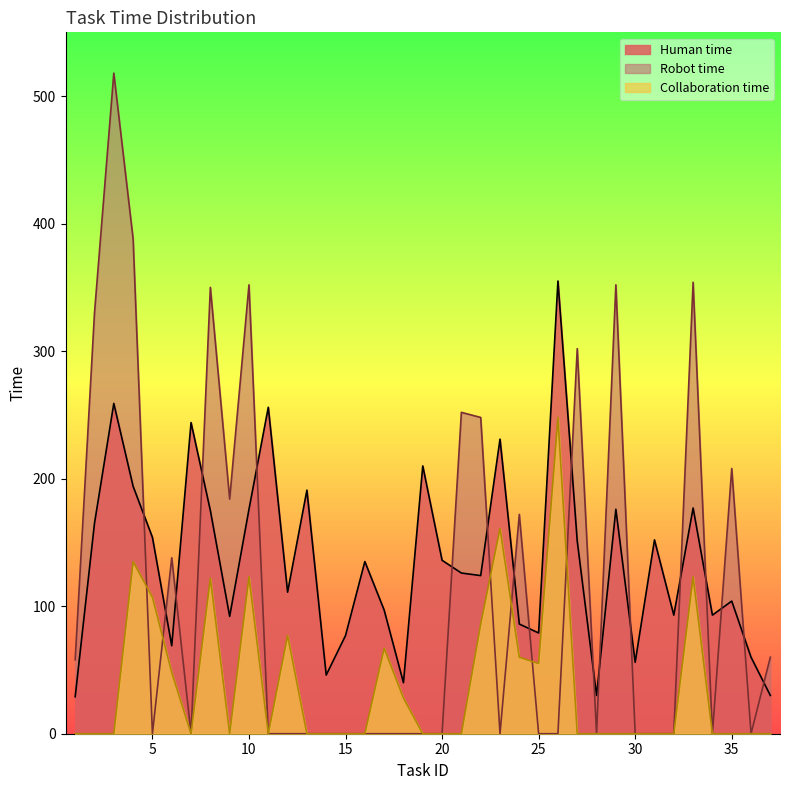

What is the difference between the highest and lowest values at 26?

355